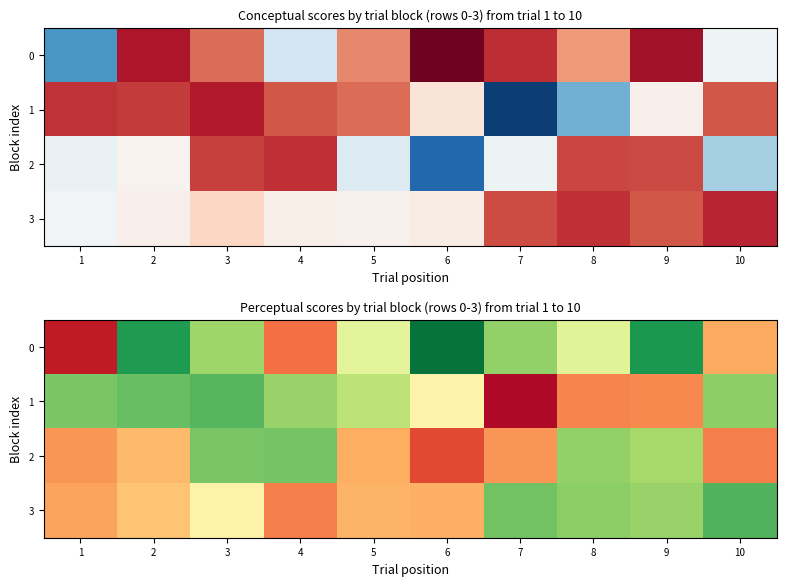

Is the value of 1 at 1 greater than the value of 0 at 6?

No